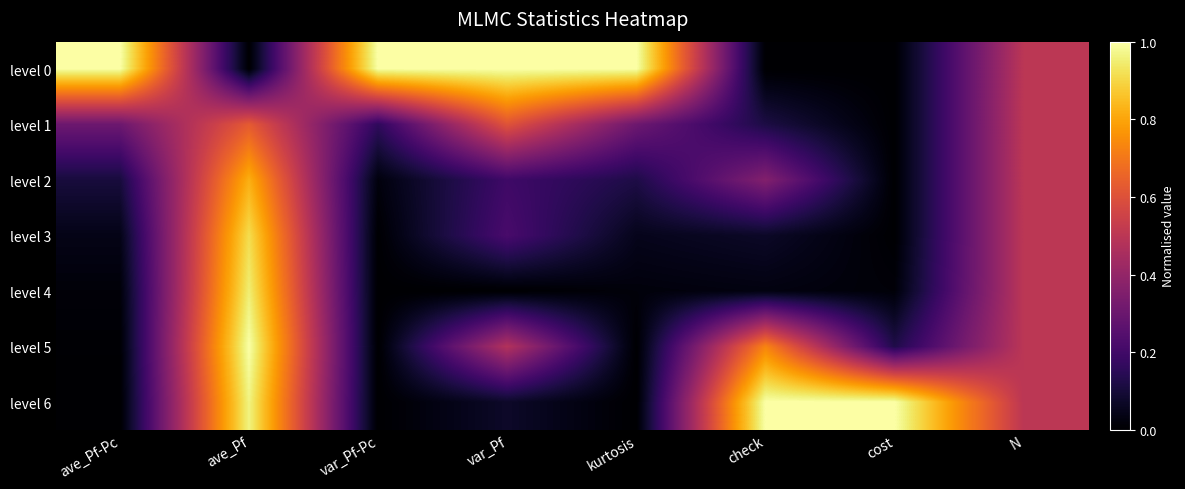

What is the greatest value displayed?

1.0